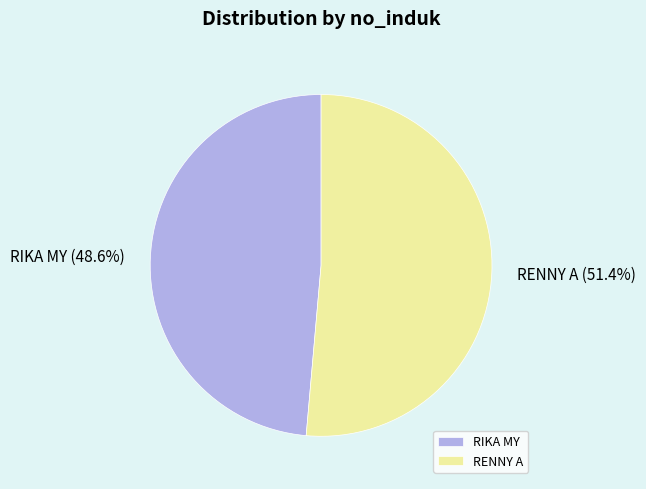

To the nearest percent, what is the average slice percentage?

50%